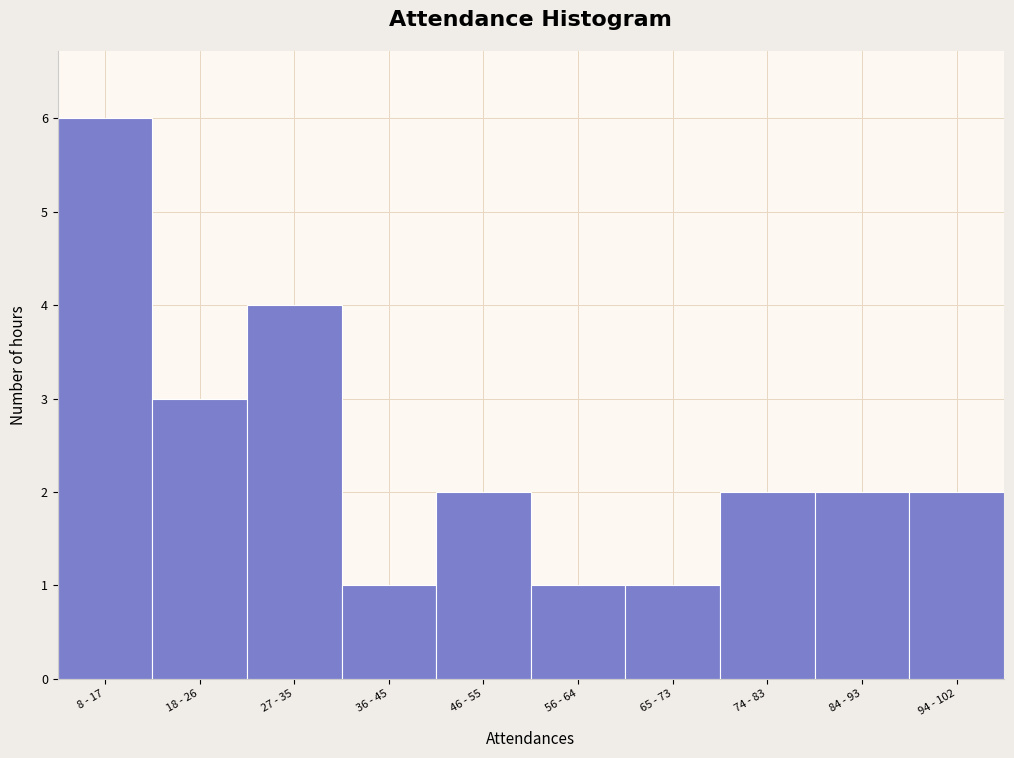

Reading left to right, list all the values displayed in this chart.

6	3	4	1	2	1	1	2	2	2